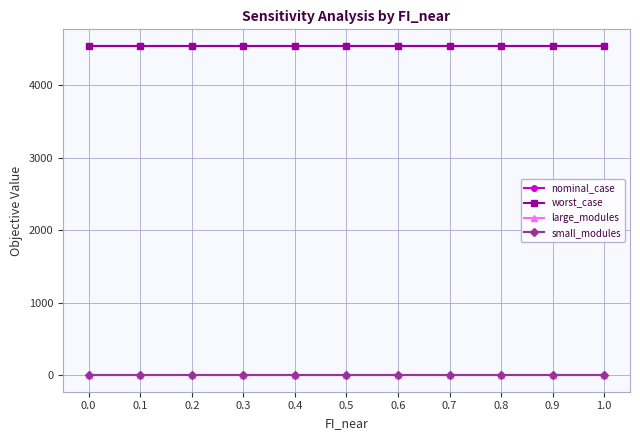

True or false: worst_case and small_modules intersect in this chart.

False